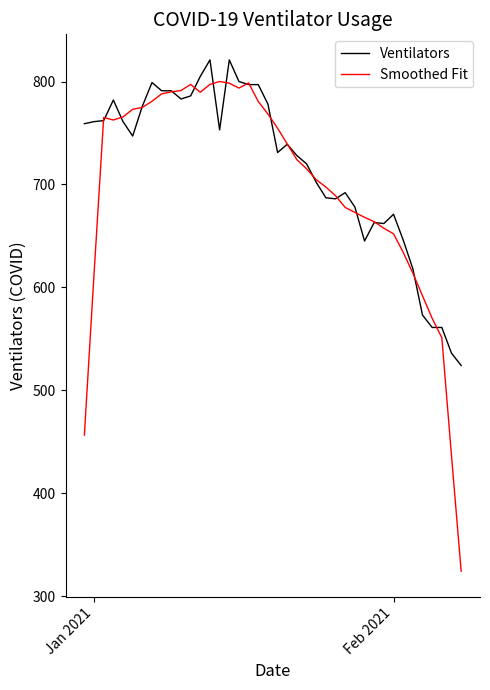

What is the greatest value displayed?

821.0